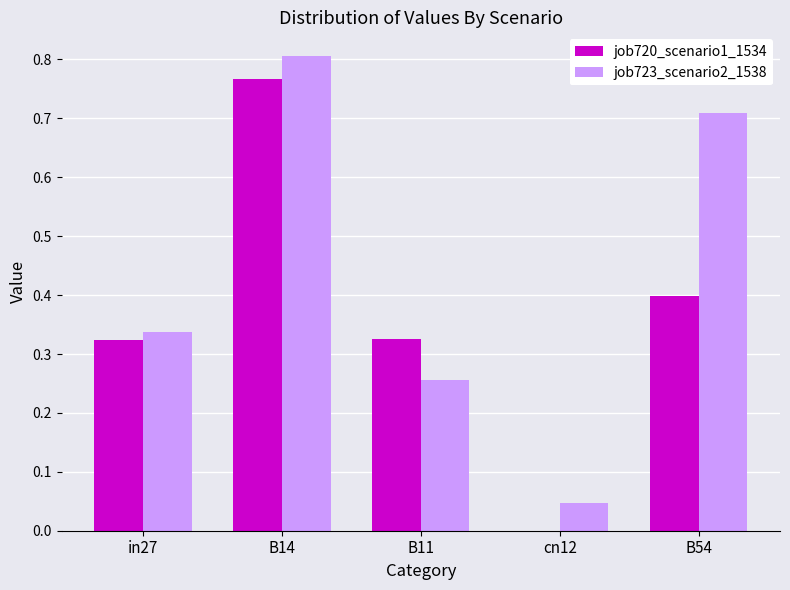

Which series has the widest spread of values?

job720_scenario1_1534